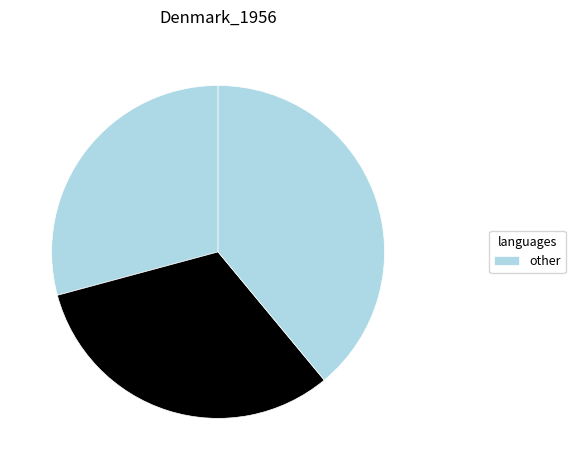

Count the number of slices in the pie.

3